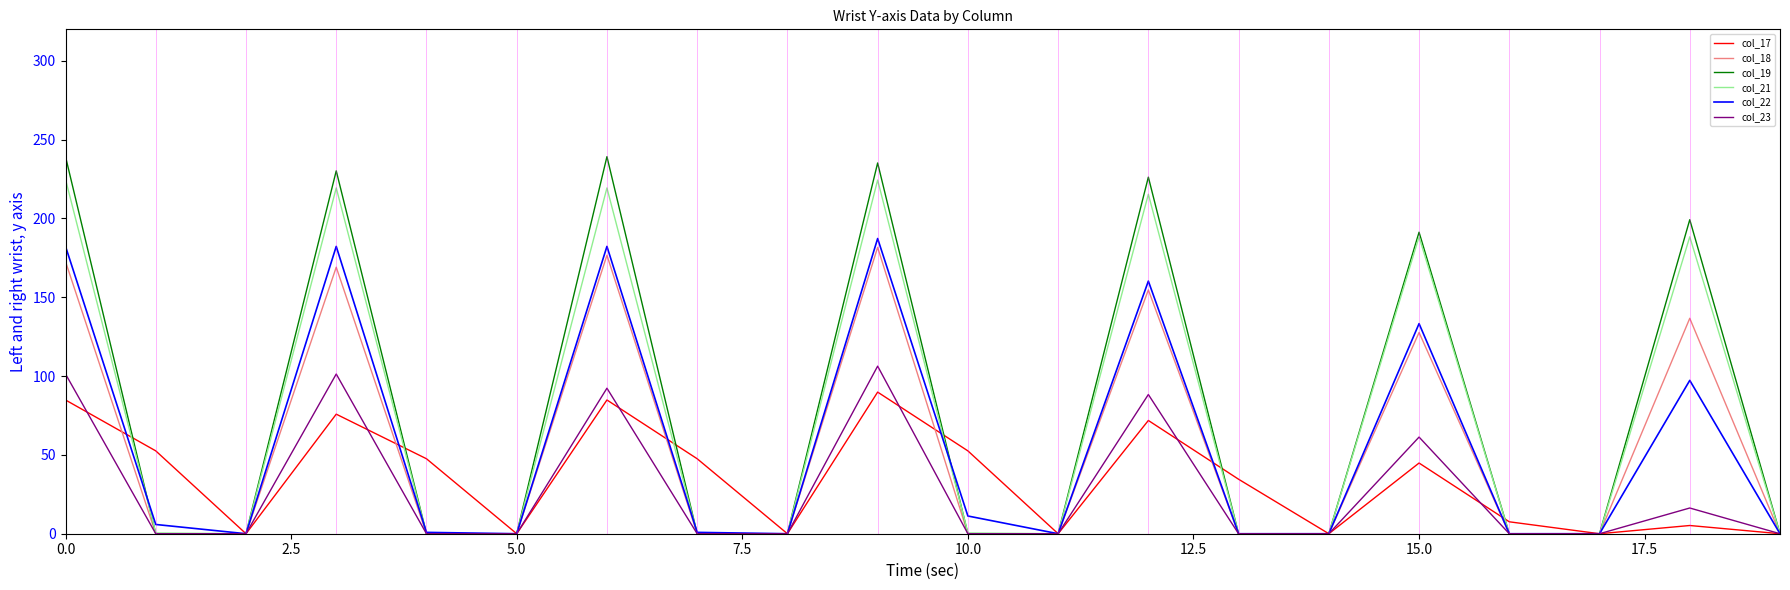

How many lines are shown in the chart?

6